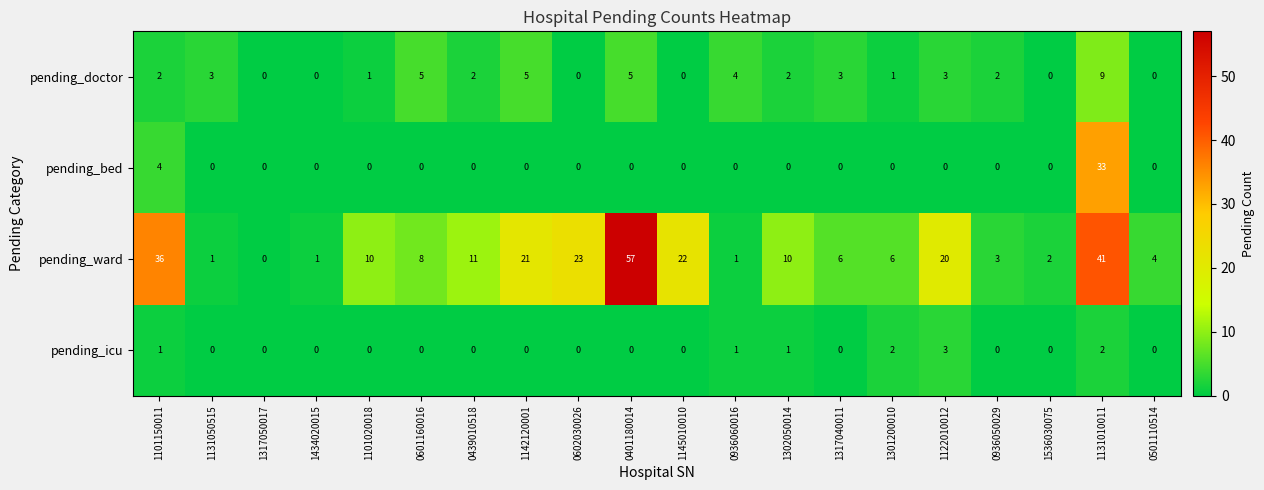

True or false: pending_doctor has a value of 4 at 1434020015.

False